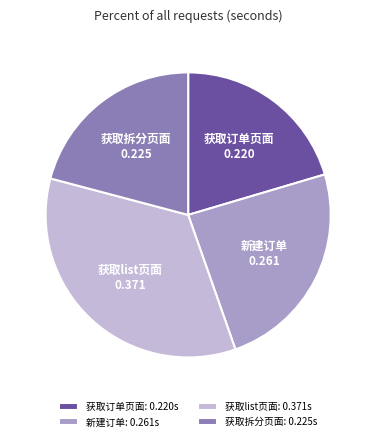

The 新建订单 slice represents 24% of the pie. True or false?

True